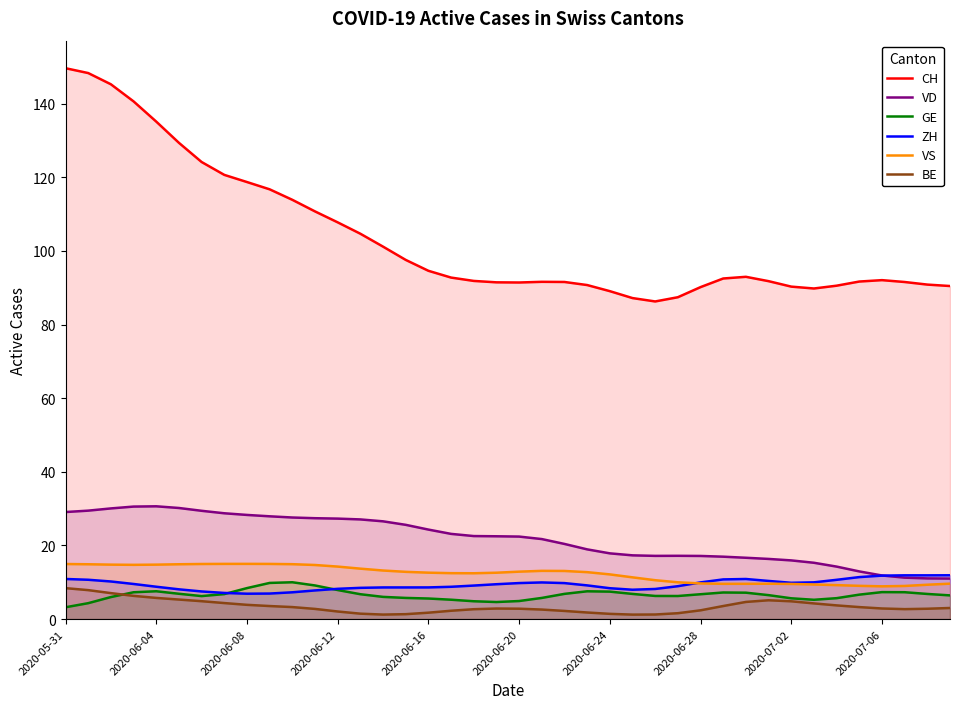

What is the lowest value of the GE series?

3.2